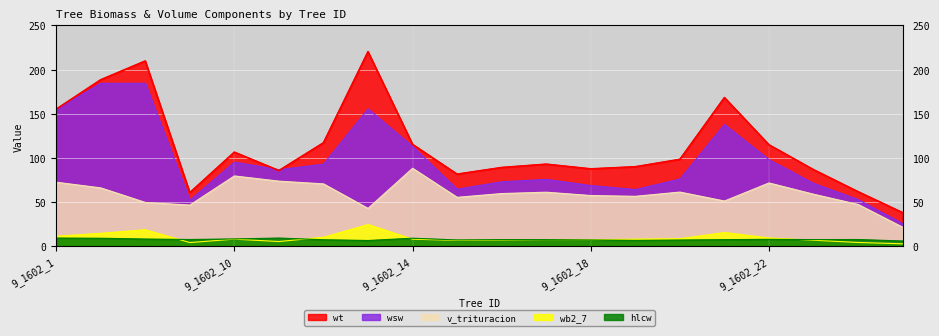

Reading right to left, extract all data points from this chart.

wt: 9_1602_25=38.2	9_1602_24=61.9	9_1602_23=86.8	9_1602_22=114.9	9_1602_21=168.3	9_1602_20=98.5	9_1602_19=90.1	9_1602_18=87.7	9_1602_17=93.0	9_1602_16=89.3	9_1602_15=81.8	9_1602_14=115.4	9_1602_13=220.2	9_1602_12=117.2	9_1602_11=85.8	9_1602_10=106.6	9_1602_4=60.9	9_1602_3=209.7	9_1602_2=188.4	9_1602_1=155.2
wsw: 9_1602_25=25.9	9_1602_24=53.1	9_1602_23=71.4	9_1602_22=98.1	9_1602_21=138.0	9_1602_20=76.2	9_1602_19=64.3	9_1602_18=68.9	9_1602_17=75.9	9_1602_16=73.2	9_1602_15=64.7	9_1602_14=113.1	9_1602_13=155.5	9_1602_12=93.1	9_1602_11=86.8	9_1602_10=95.4	9_1602_4=52.3	9_1602_3=184.5	9_1602_2=184.4	9_1602_1=154.8
v_trituracion: 9_1602_25=21.8	9_1602_24=47.5	9_1602_23=59.1	9_1602_22=71.8	9_1602_21=51.4	9_1602_20=61.5	9_1602_19=56.7	9_1602_18=57.6	9_1602_17=61.4	9_1602_16=59.8	9_1602_15=55.6	9_1602_14=88.4	9_1602_13=43.0	9_1602_12=70.8	9_1602_11=73.8	9_1602_10=79.7	9_1602_4=46.8	9_1602_3=49.8	9_1602_2=66.2	9_1602_1=72.6
wb2_7: 9_1602_25=3.0	9_1602_24=4.5	9_1602_23=7.1	9_1602_22=9.6	9_1602_21=15.8	9_1602_20=8.8	9_1602_19=8.3	9_1602_18=7.6	9_1602_17=7.7	9_1602_16=7.3	9_1602_15=6.9	9_1602_14=8.3	9_1602_13=24.8	9_1602_12=10.4	9_1602_11=5.6	9_1602_10=8.3	9_1602_4=4.4	9_1602_3=18.9	9_1602_2=14.9	9_1602_1=11.6
hlcw: 9_1602_25=6.2	9_1602_24=7.9	9_1602_23=7.8	9_1602_22=8.1	9_1602_21=7.7	9_1602_20=7.3	9_1602_19=6.9	9_1602_18=7.4	9_1602_17=7.8	9_1602_16=7.8	9_1602_15=7.4	9_1602_14=9.4	9_1602_13=6.8	9_1602_12=7.6	9_1602_11=9.5	9_1602_10=8.6	9_1602_4=7.9	9_1602_3=8.4	9_1602_2=9.3	9_1602_1=9.5